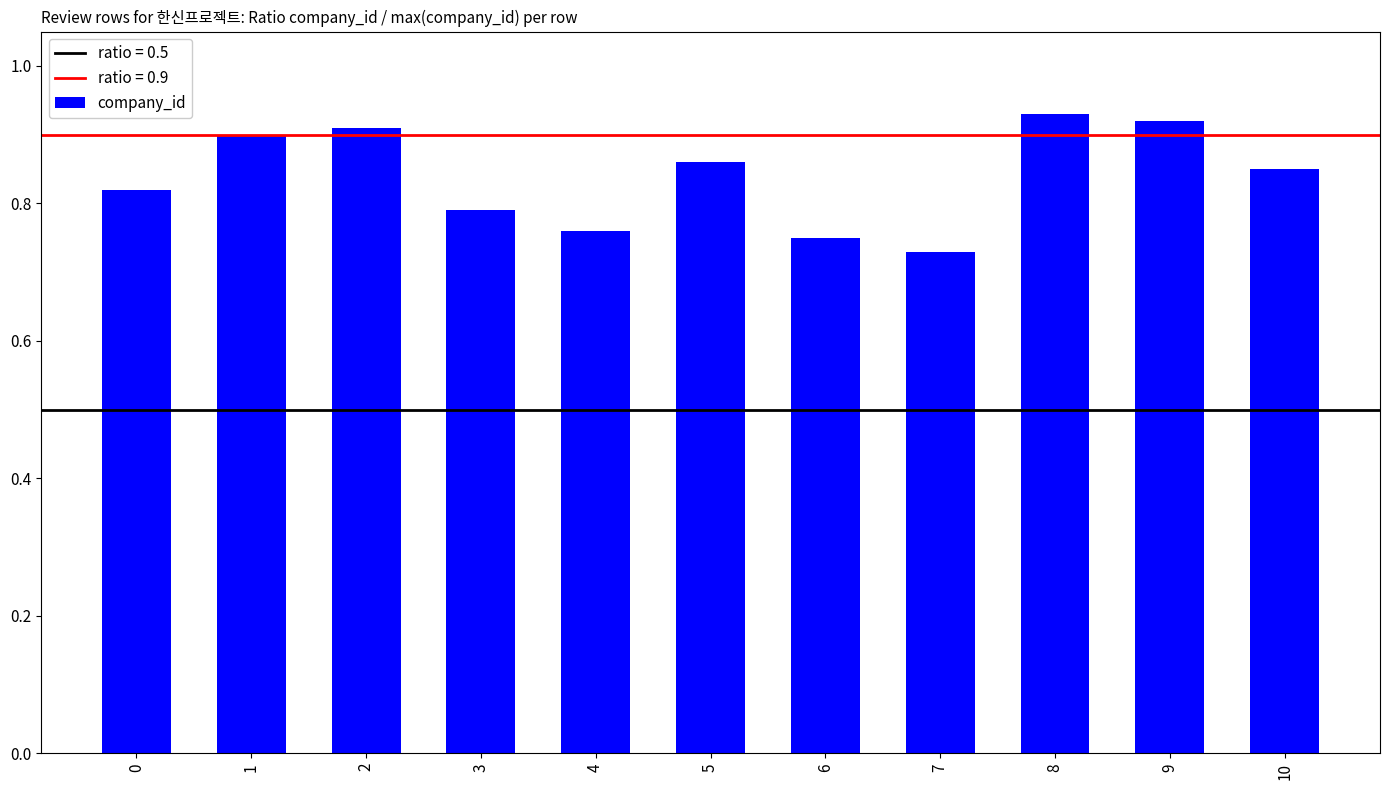

How many values are between 0 and 1?

11